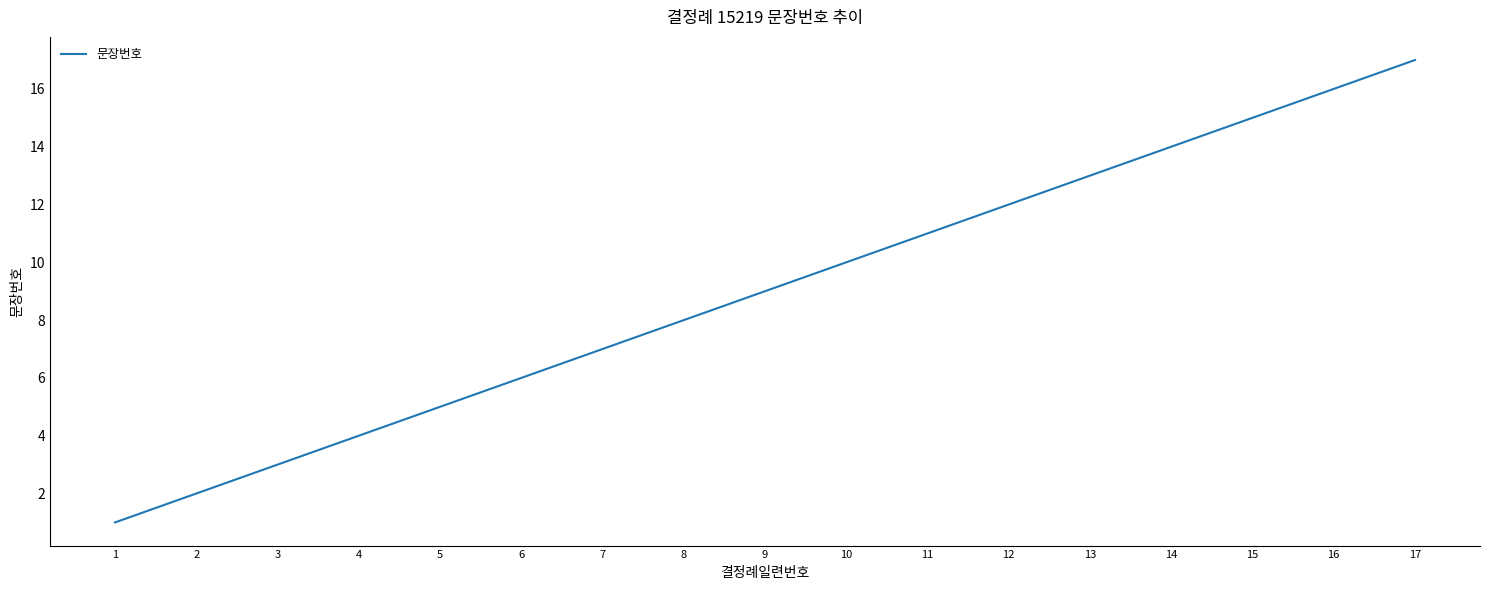

Which label corresponds to the smallest value in the chart?

1